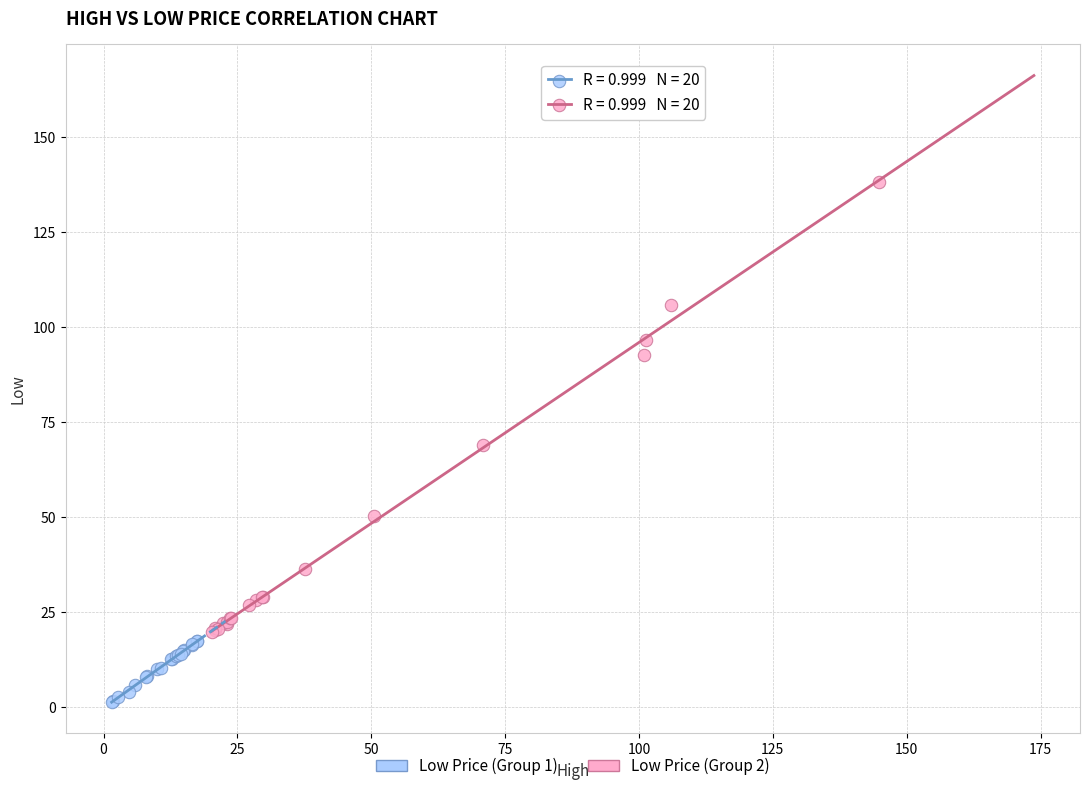

Which series has the largest Y range (max minus min)?

Low Price (Group 2)